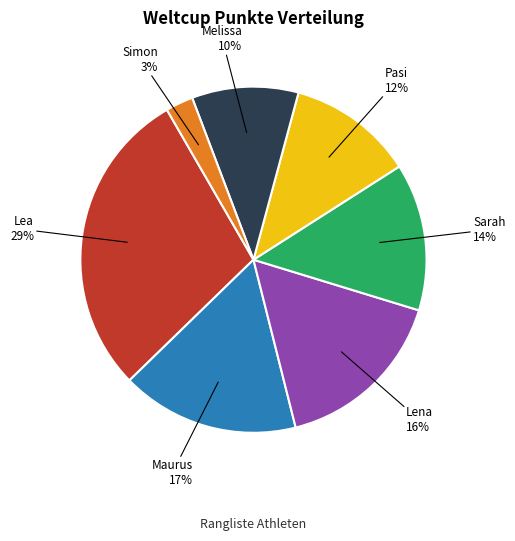

Is there any slice that represents more than half of the pie?

No